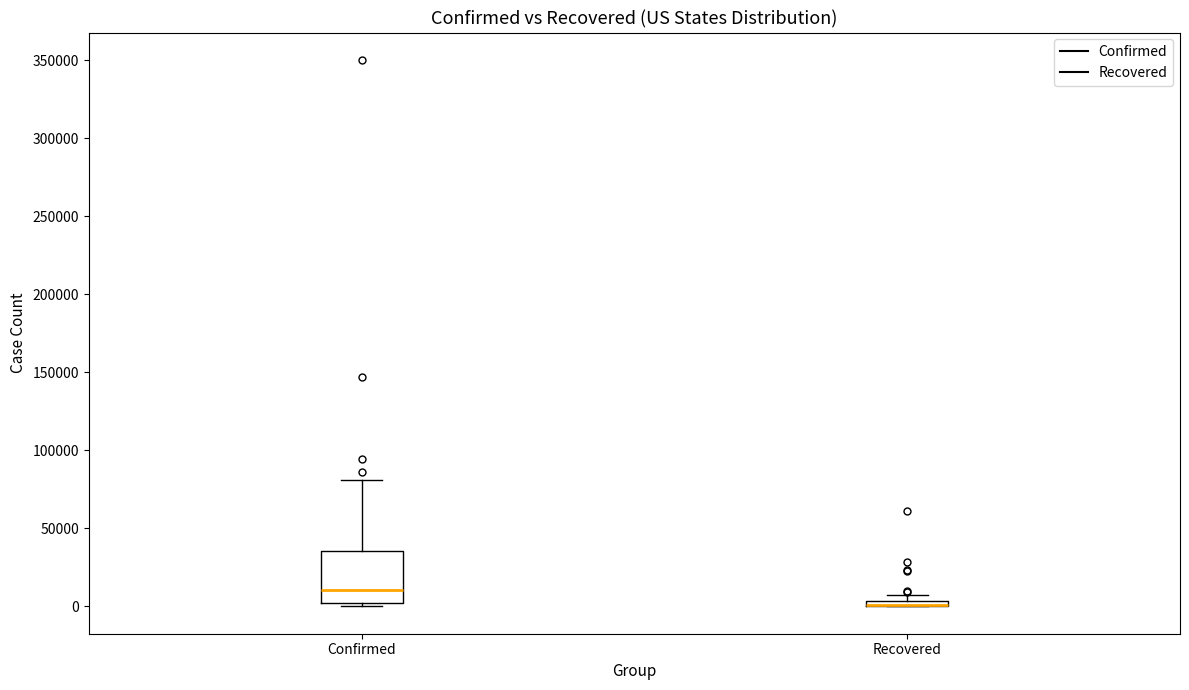

Comparing the boxes themselves (not the whiskers), which one is the tallest?

Confirmed